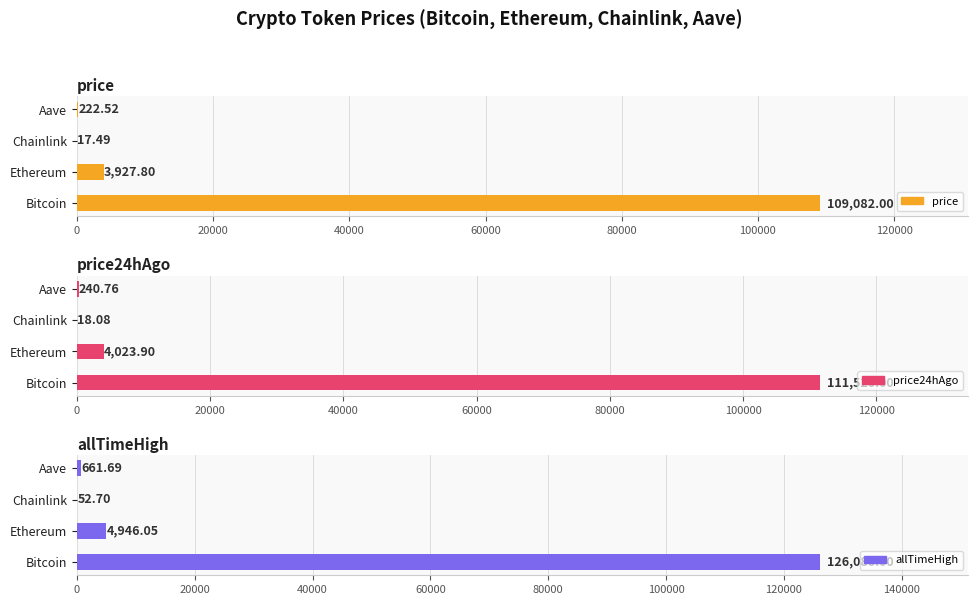

Is it true that price24hAgo equals 1327.4 at Ethereum?

False